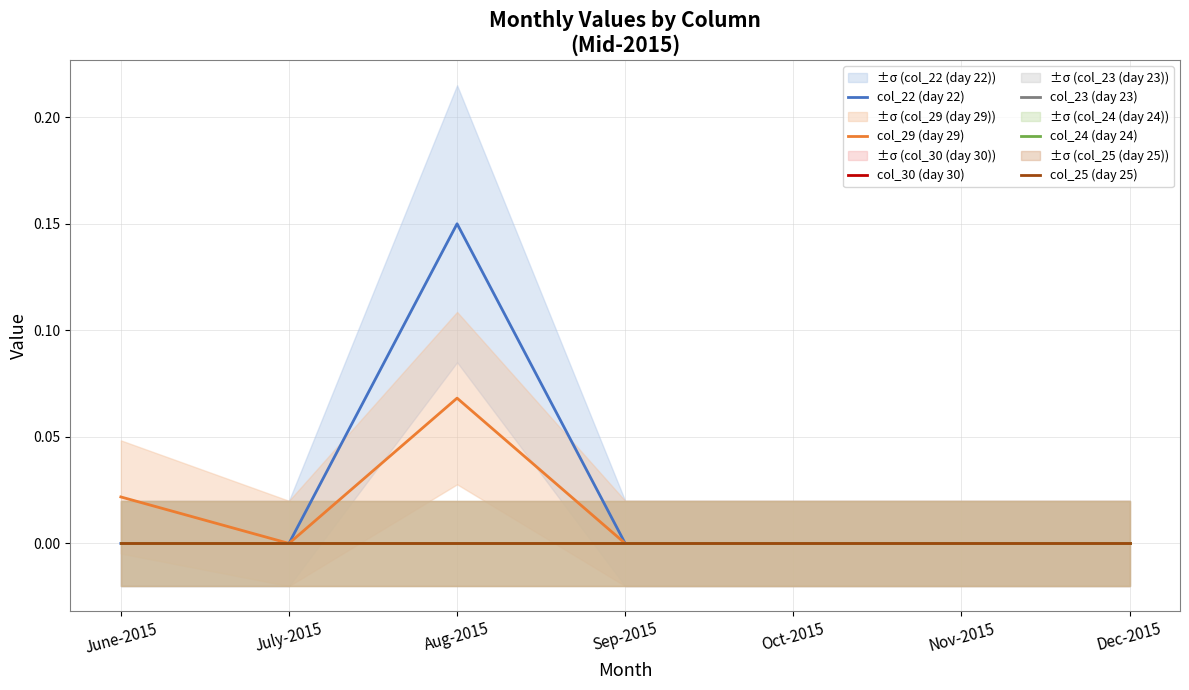

What is the label of the 1st point from the left?

June-2015